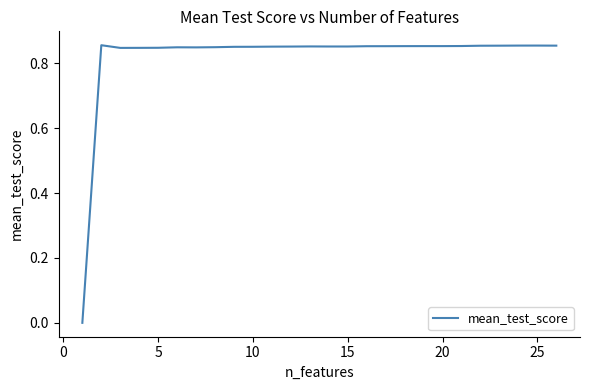

Is it true that the value at 22 is 0.8?

True